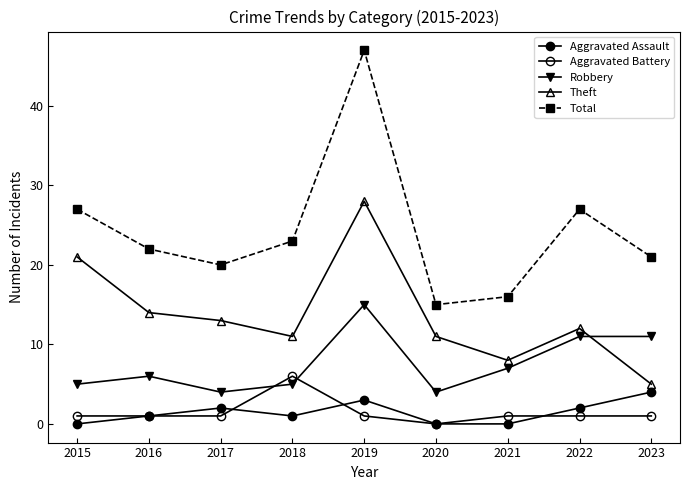

Is this an area chart (filled region under the line)?

No